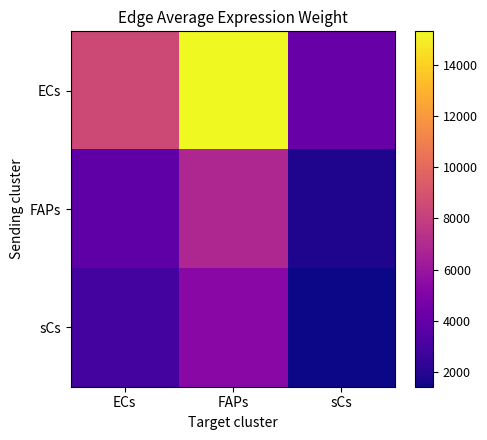

List the series in order of their peak value, highest first.

ECs, FAPs, sCs